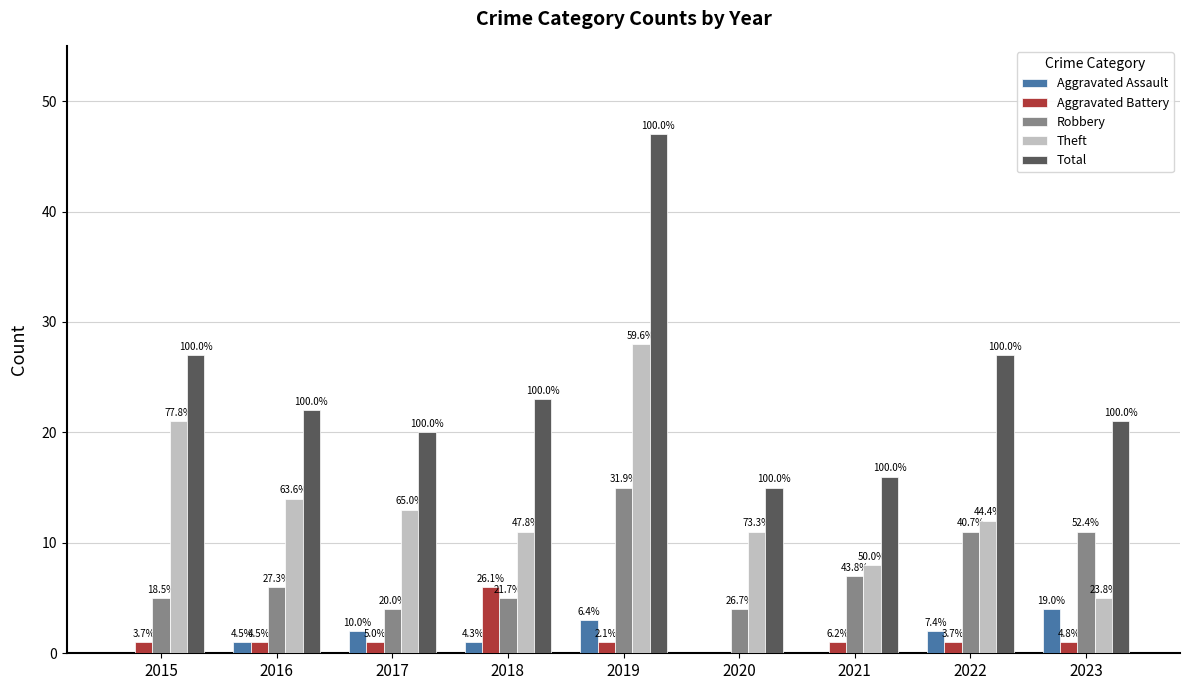

What is the sum of the Total values at 2023 and 2022?

48